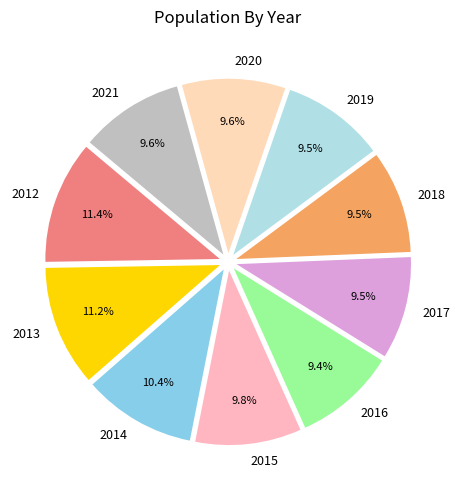

The 2016 slice represents 9% of the pie. True or false?

True